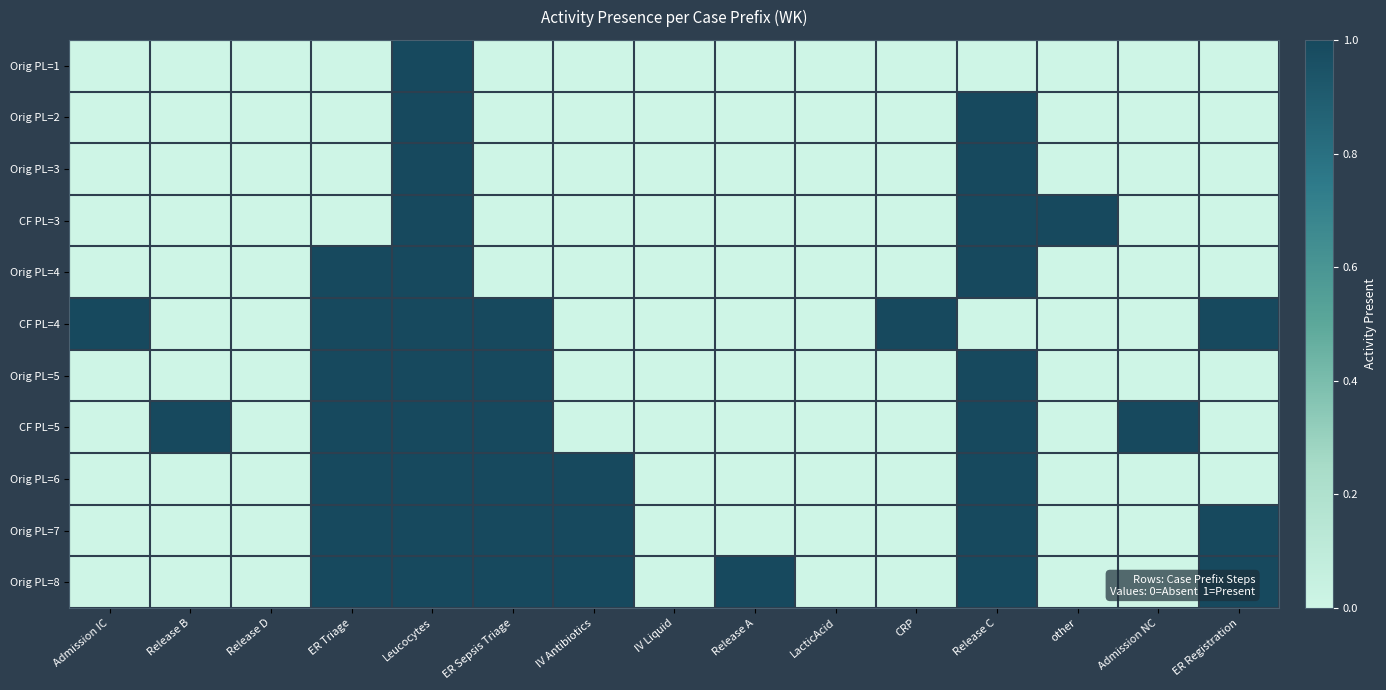

How many categories are shown in the chart?

15